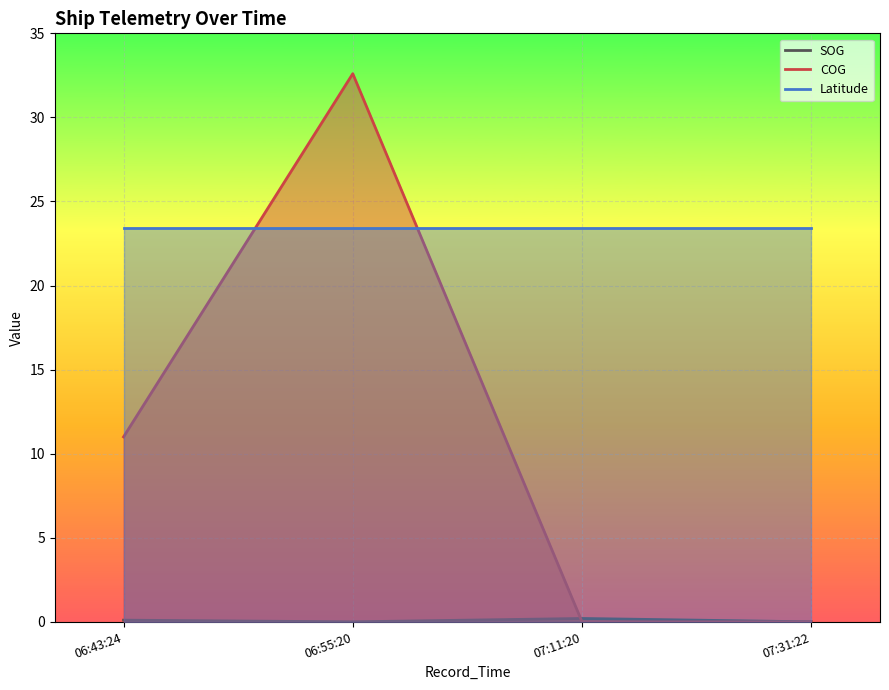

True or false: Latitude has a value of 23.4 at 07:31:22.

True